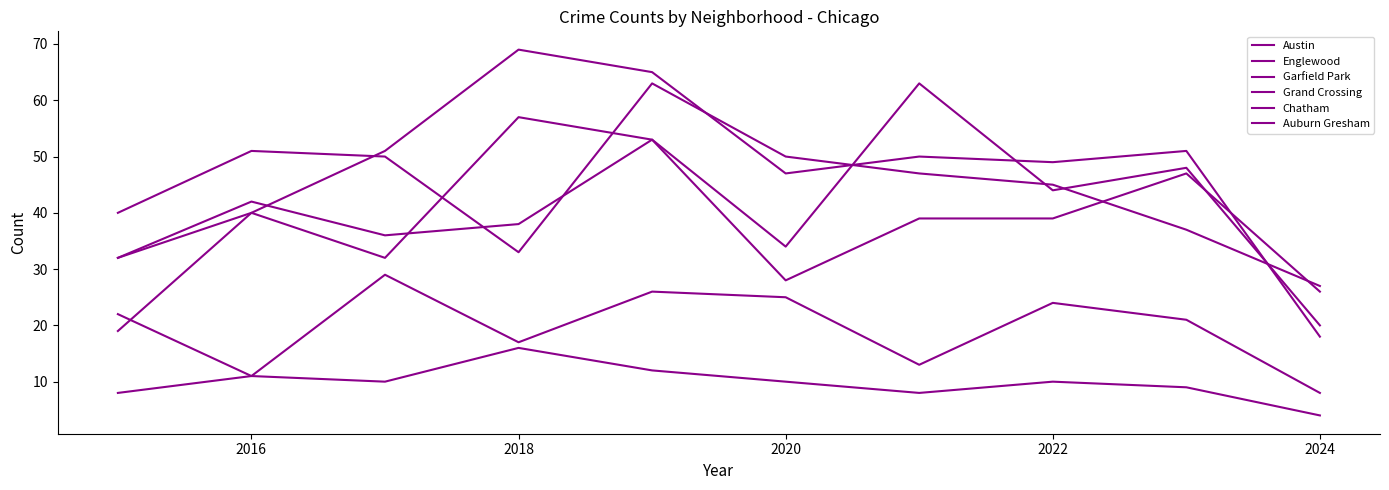

At which category does Grand Crossing reach its first local peak?

2016